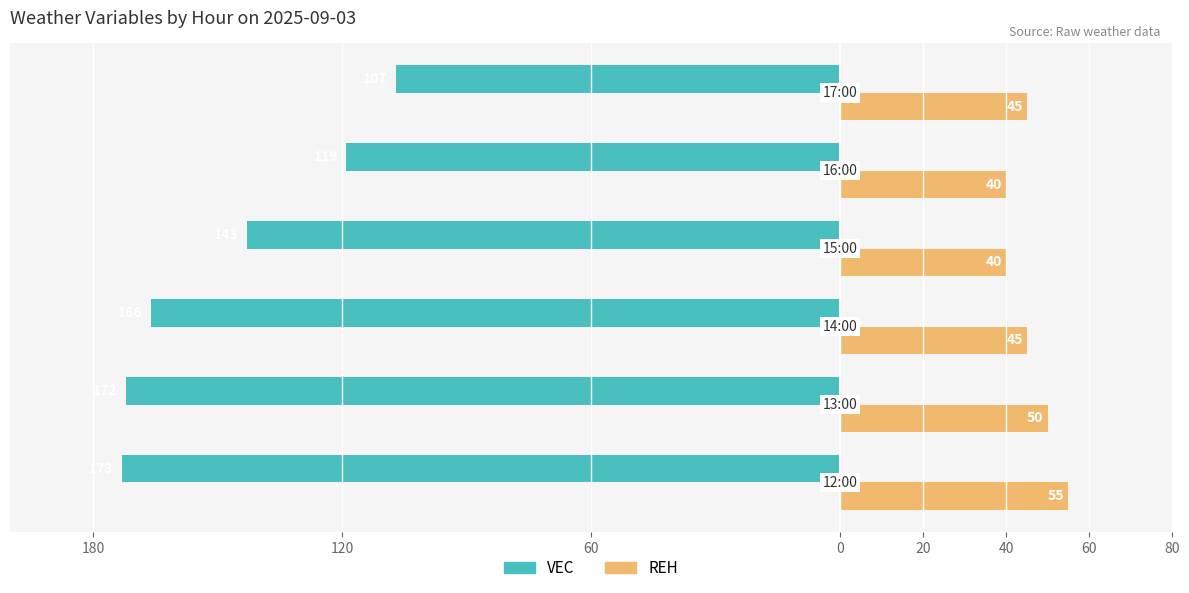

What are all the series names shown in the legend?

VEC, REH